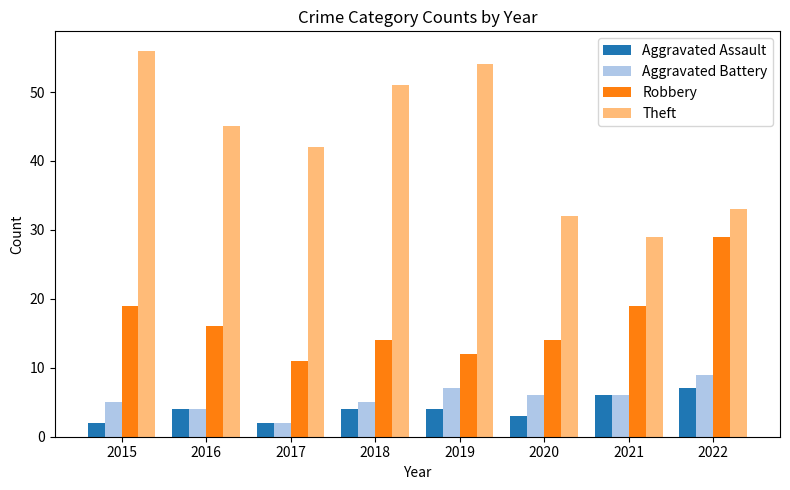

Reading right to left, extract all data points from this chart.

Aggravated Assault: 7	6	3	4	4	2	4	2
Aggravated Battery: 9	6	6	7	5	2	4	5
Robbery: 29	19	14	12	14	11	16	19
Theft: 33	29	32	54	51	42	45	56